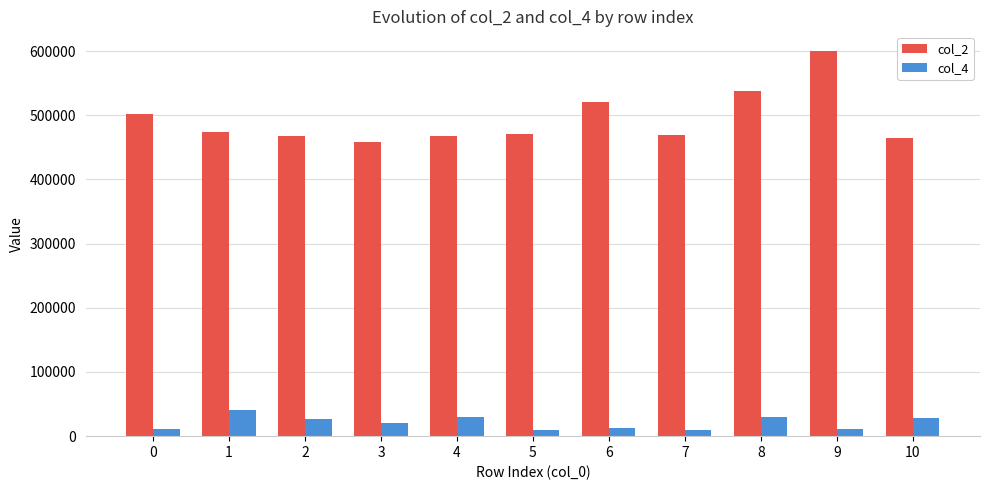

How many bars are there in each group?

2